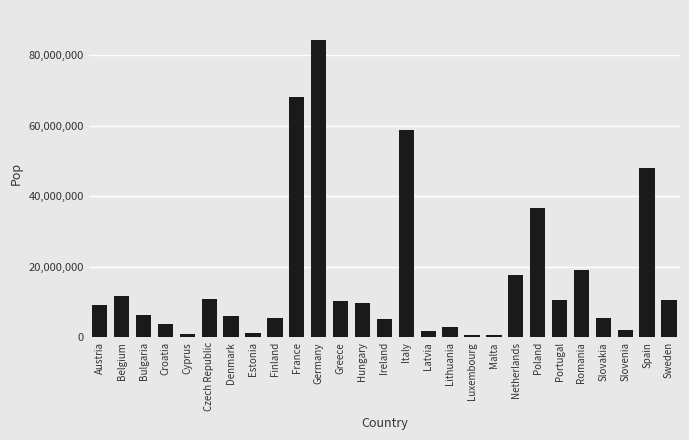

The chart shows a value of 17811291 at Netherlands. True or false?

True